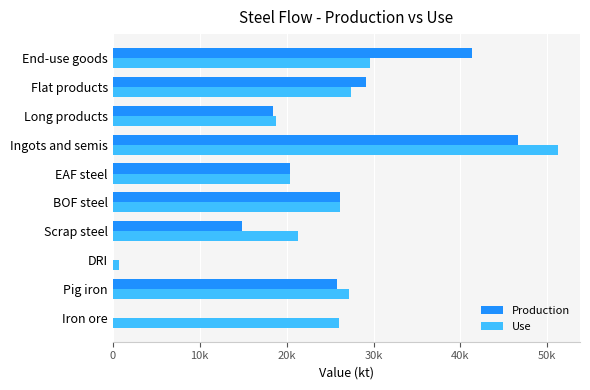

What are all the series names shown in the legend?

Production, Use